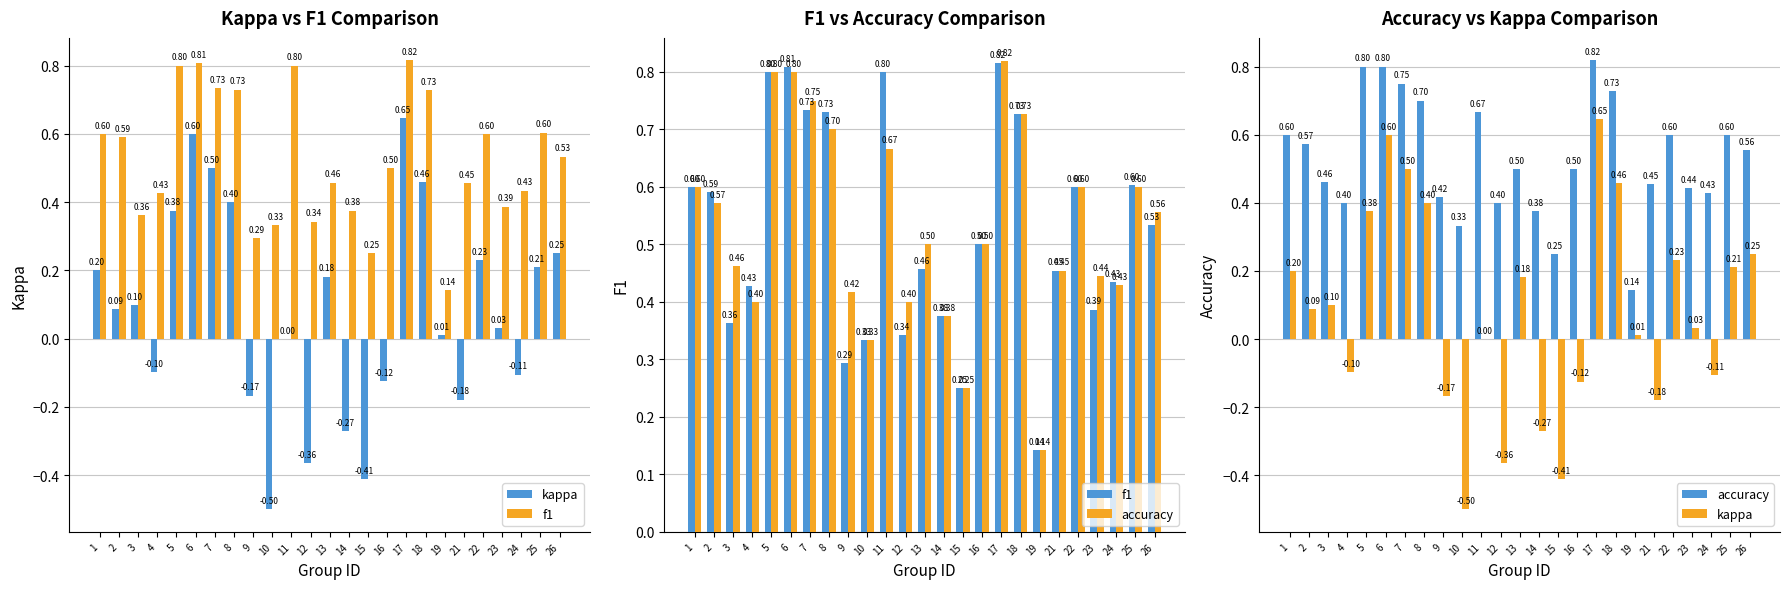

What is the average value of the f1 series?

0.5